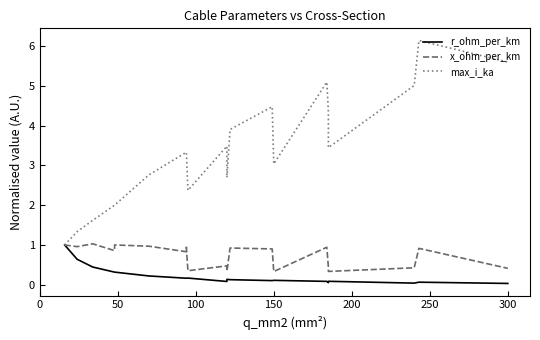

Which has a higher value, 150 or 13?

150